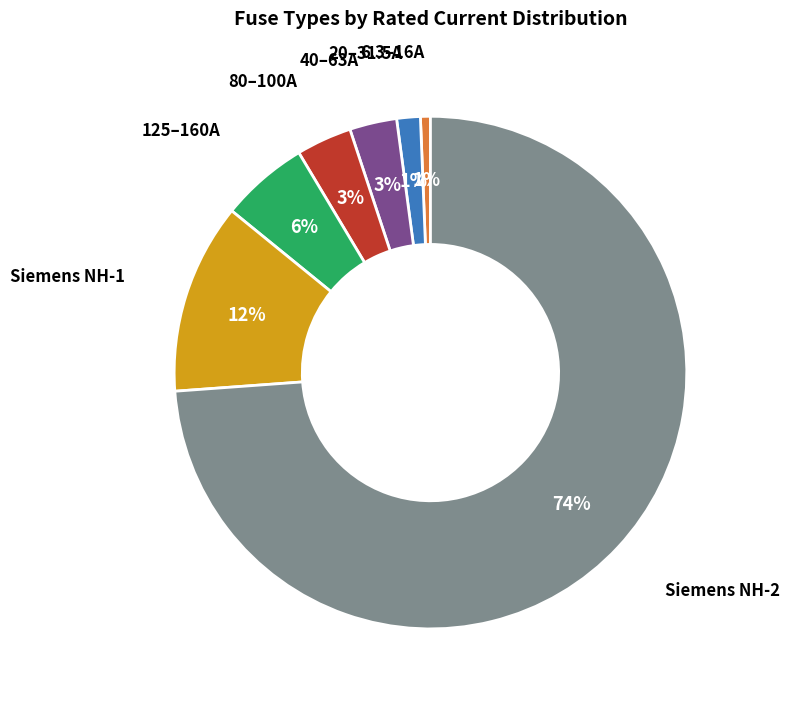

Which has a higher value, Siemens NH-1 or 6.3–16A?

Siemens NH-1